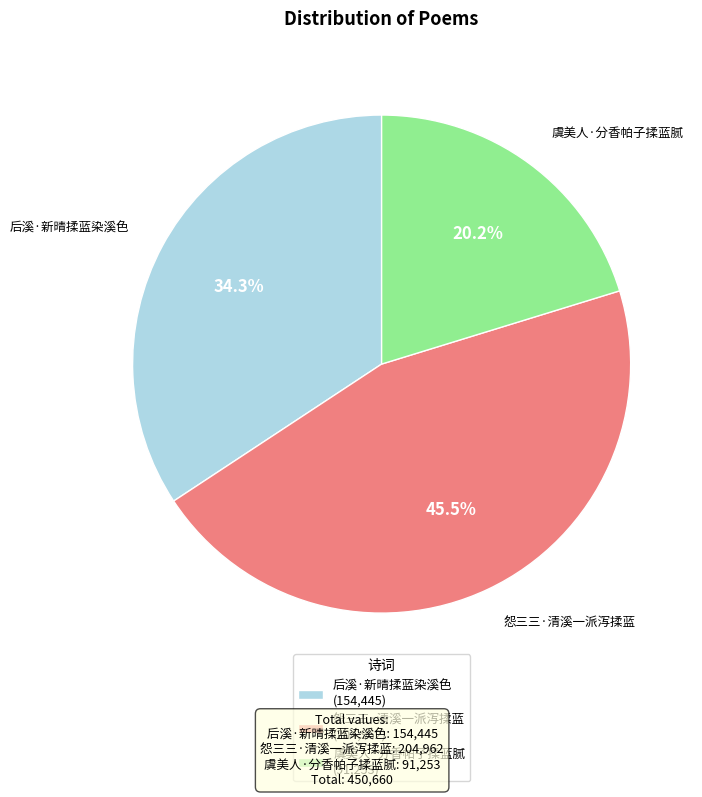

Which slice is the smallest?

虞美人·分香帕子揉蓝腻